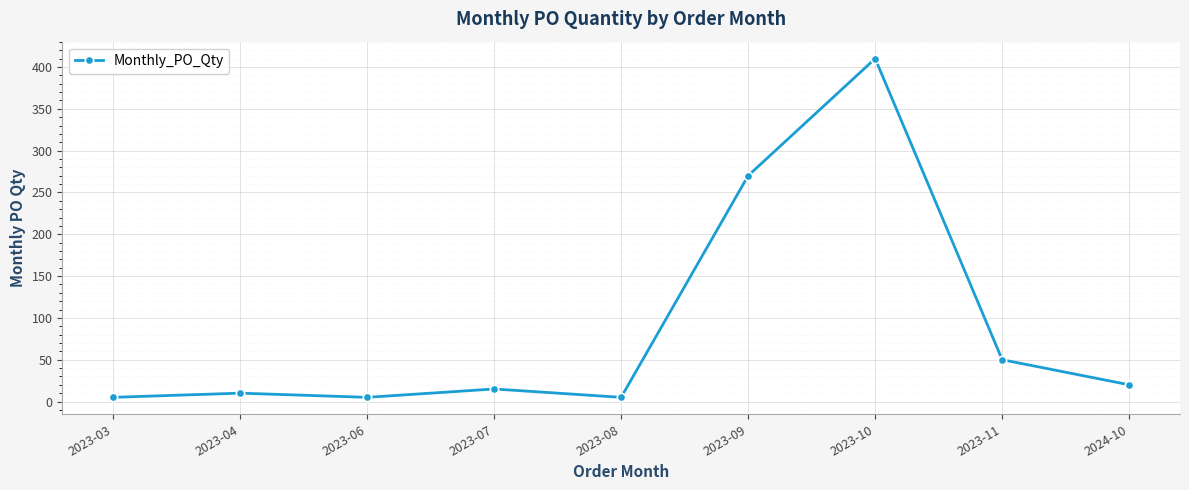

At which label is the value closest to 207?

2023-09